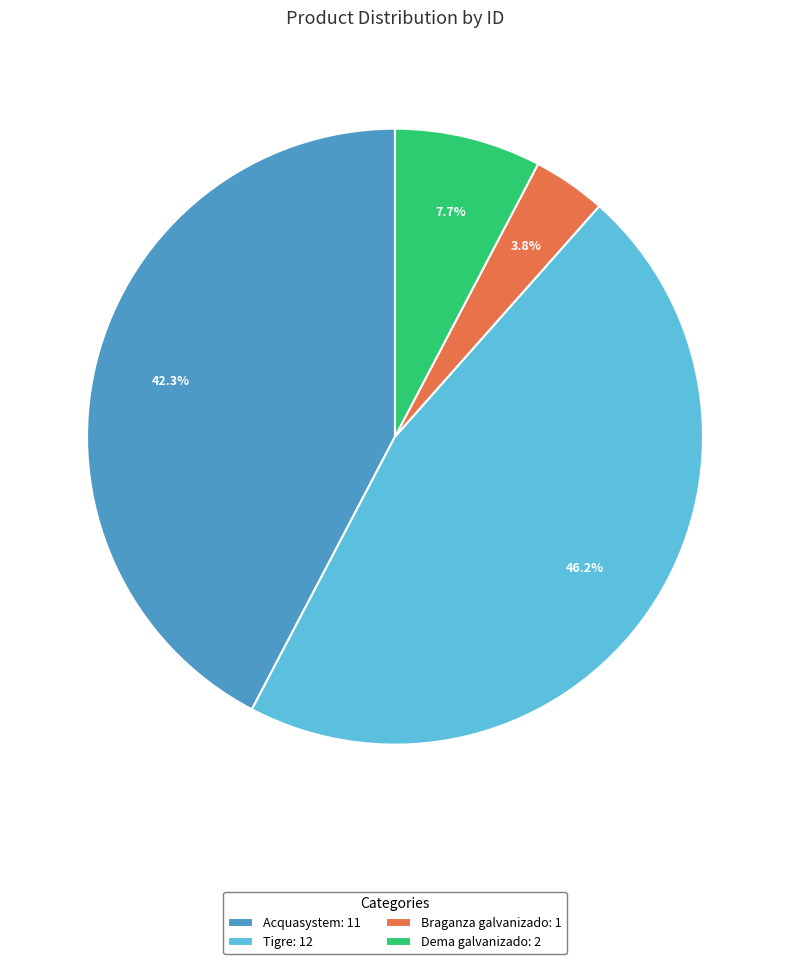

What percentage is NOT represented by Braganza galvanizado?

96.2%